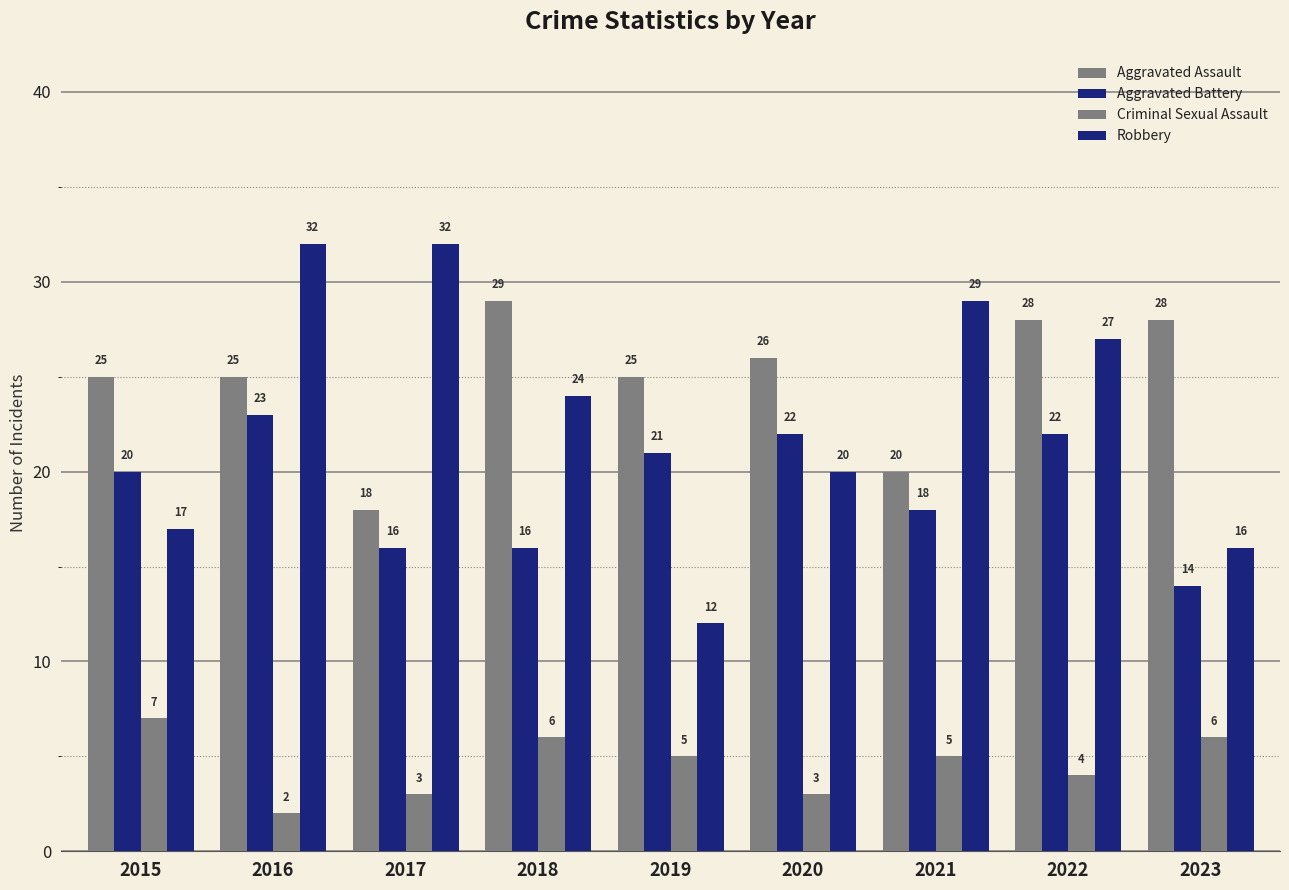

What is the value of the Aggravated Battery bar at the 5th from the left?

21